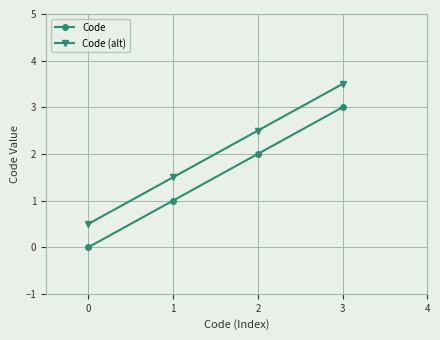

Is this an area chart (filled region under the line)?

No